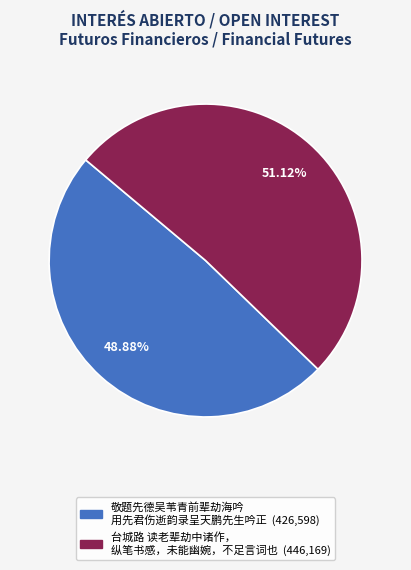

Is there a majority slice in this chart?

Yes